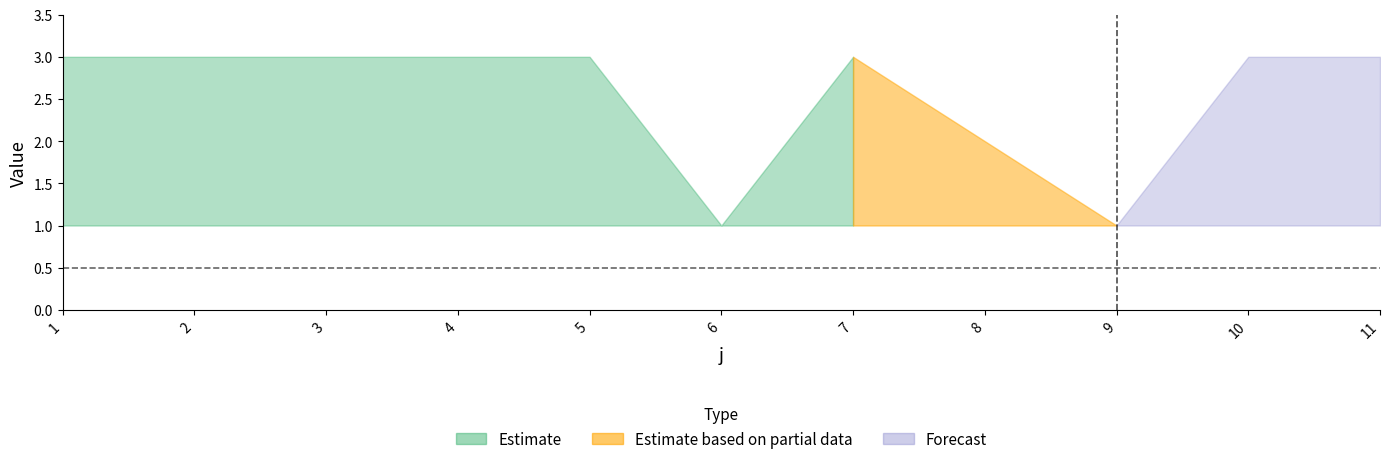

Between 1 and 6, which is larger?

1